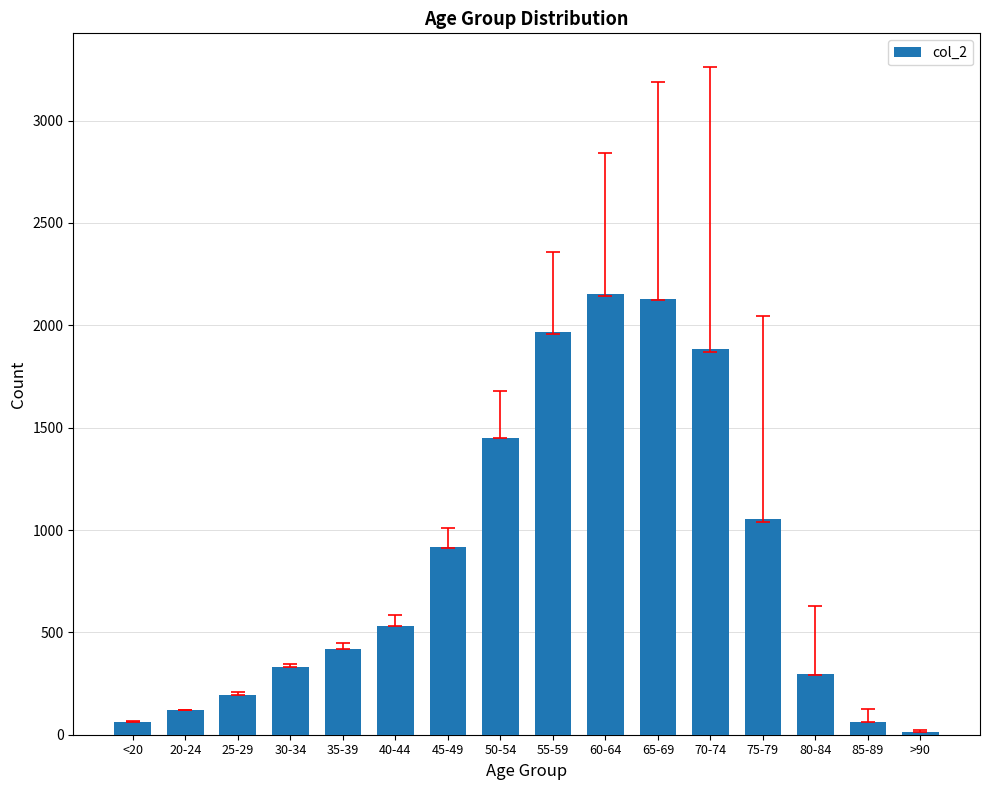

What is the change in value from <20 to 25-29?

+134